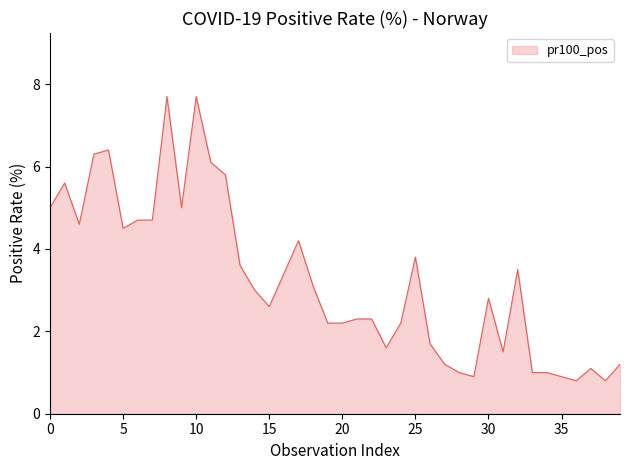

What is the smallest value displayed?

0.8